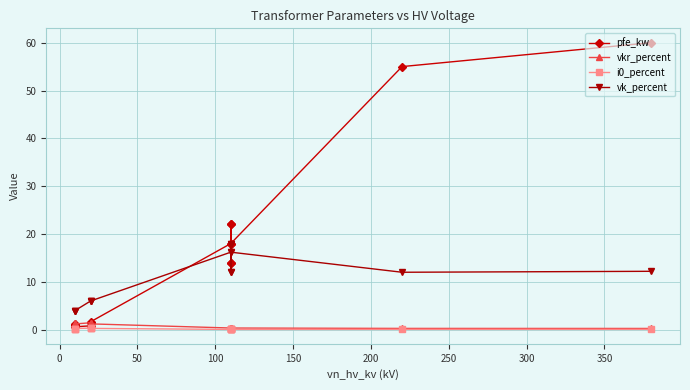

At how many categories does at least one series exceed 38?

2